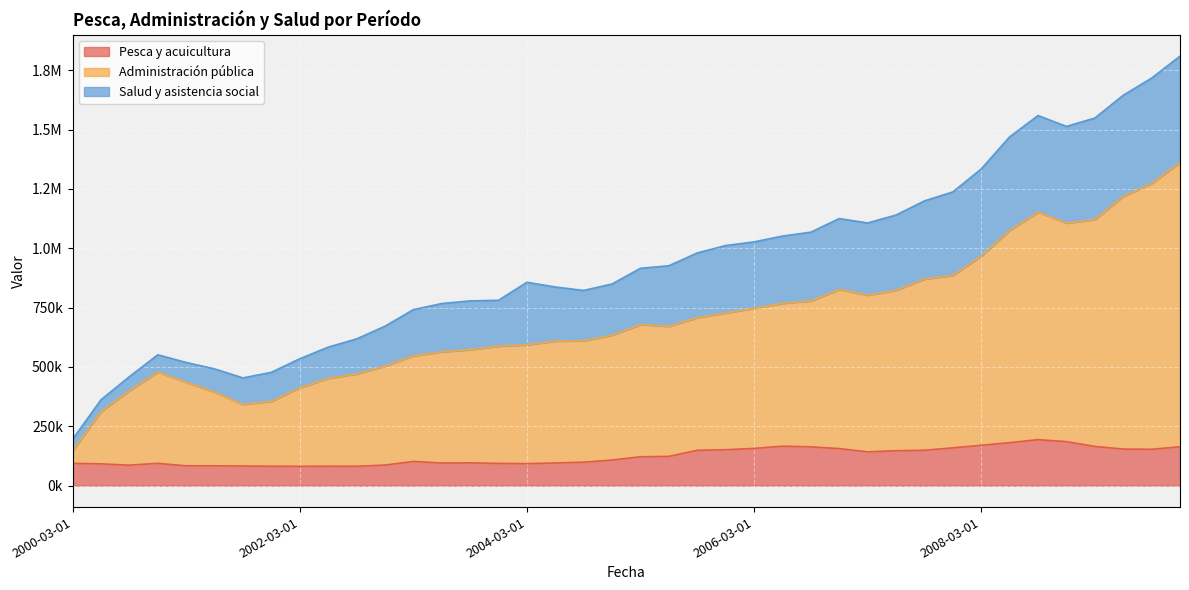

What is the difference between the highest and lowest values at 2003-03-01?

639640.8